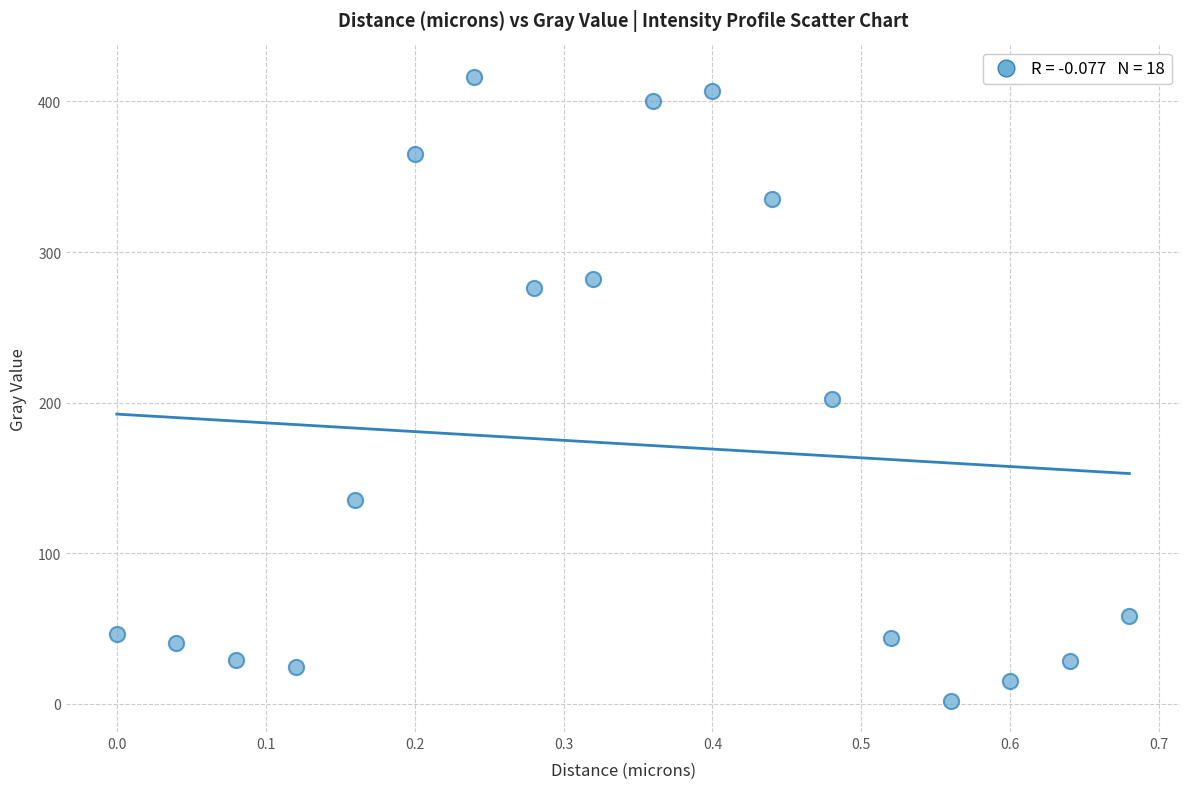

What Y value in the scatter plot is closest to 209?

202.4